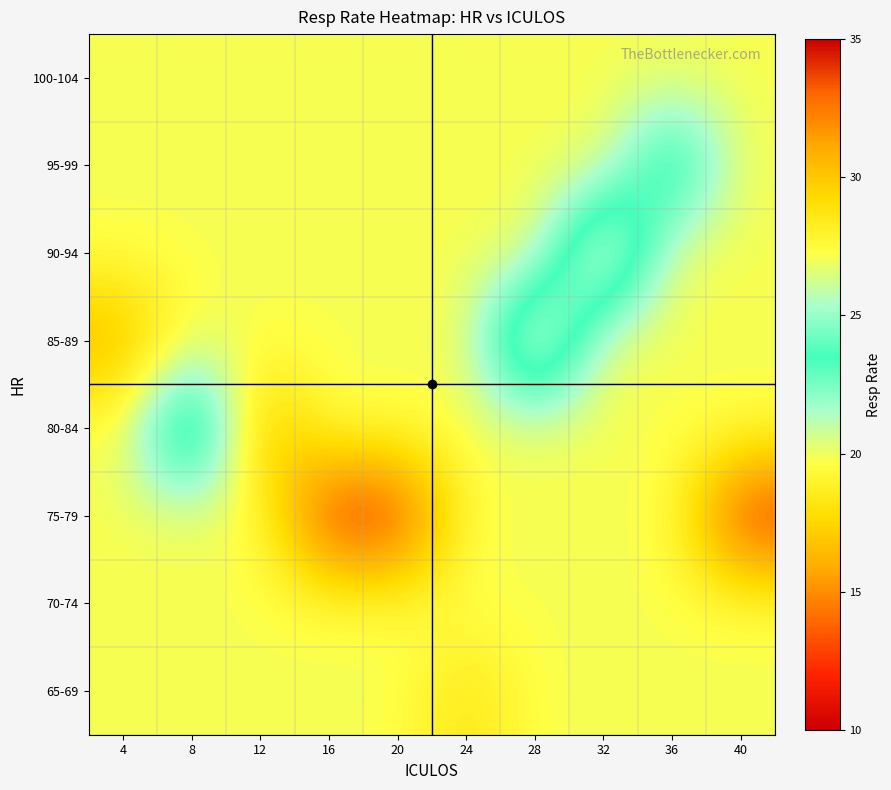

Which series changed the most between 28 and 36?

row_4